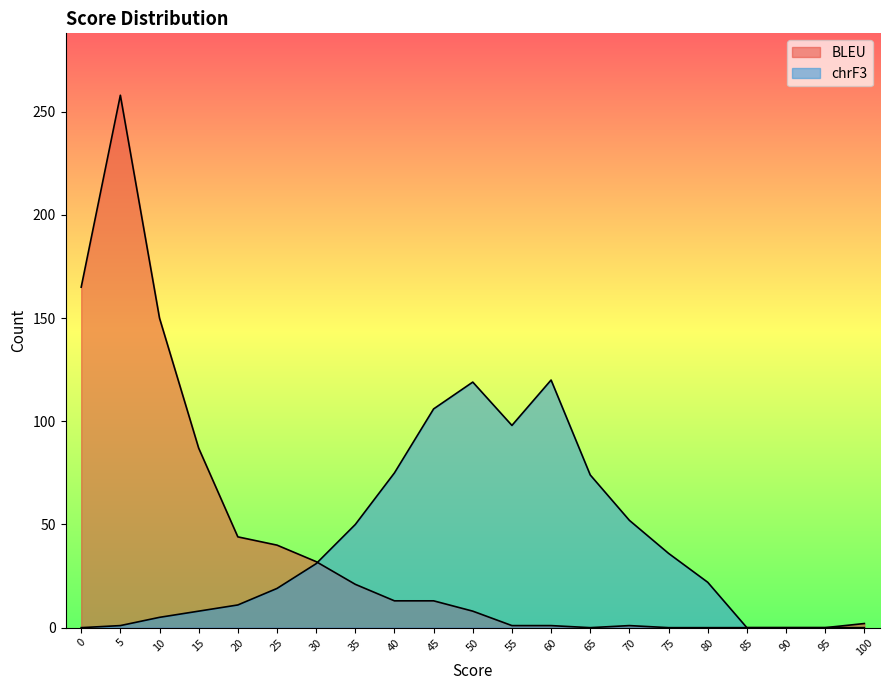

Which series changed the most between 55 and 80?

chrF3_count